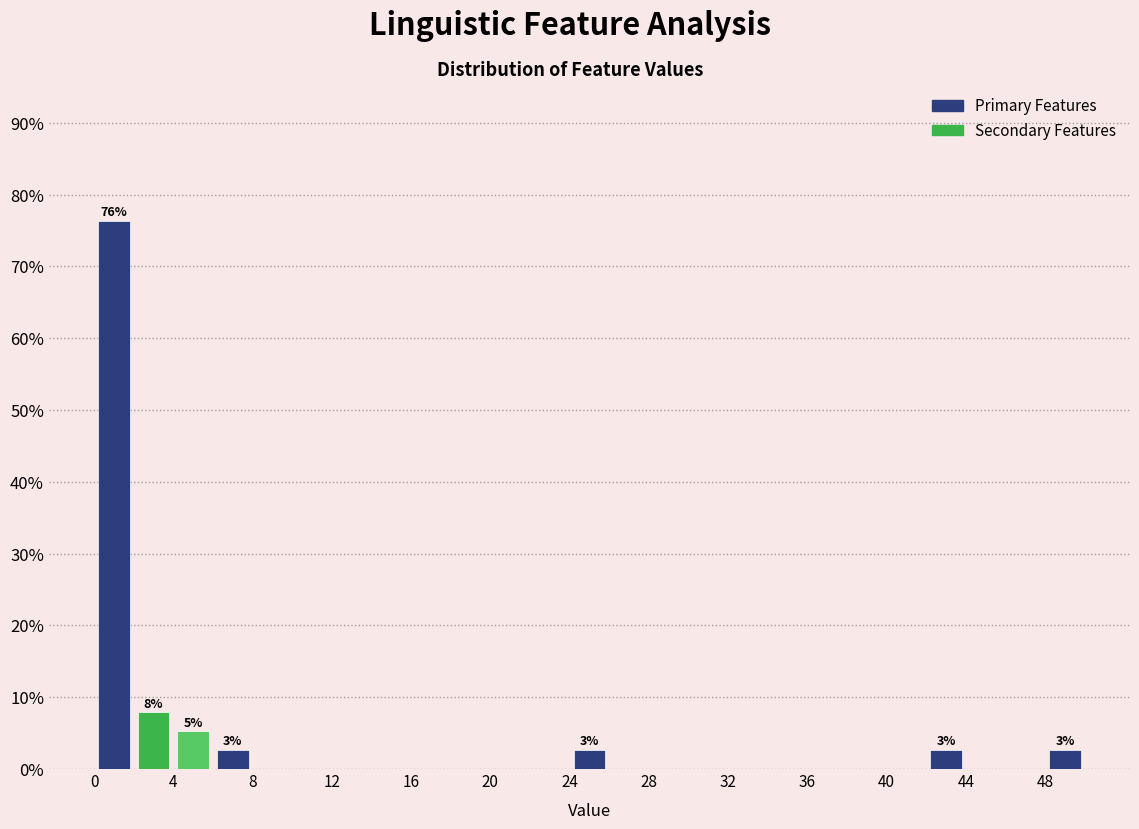

Over which range of the x-axis is the bar tallest?

0 to 2